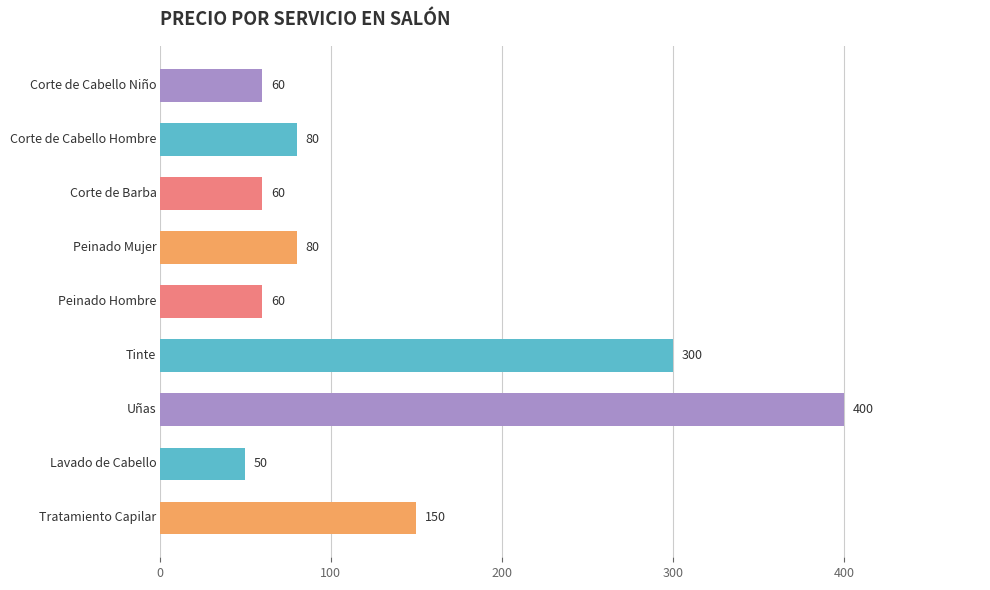

What is the difference between the maximum and second lowest values?

340